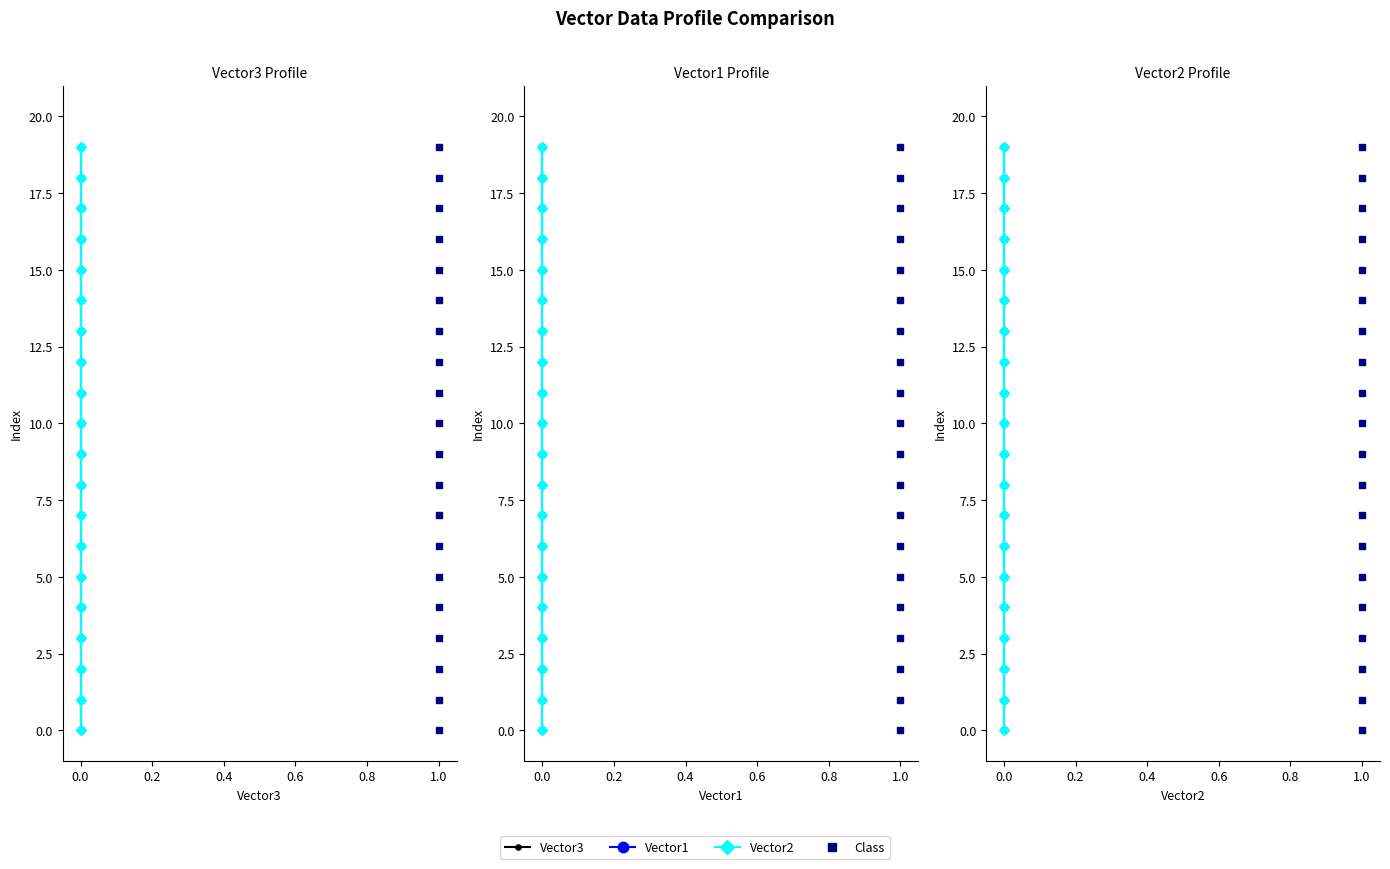

What is the value of the Vector2 point at the 15th from the left?

14